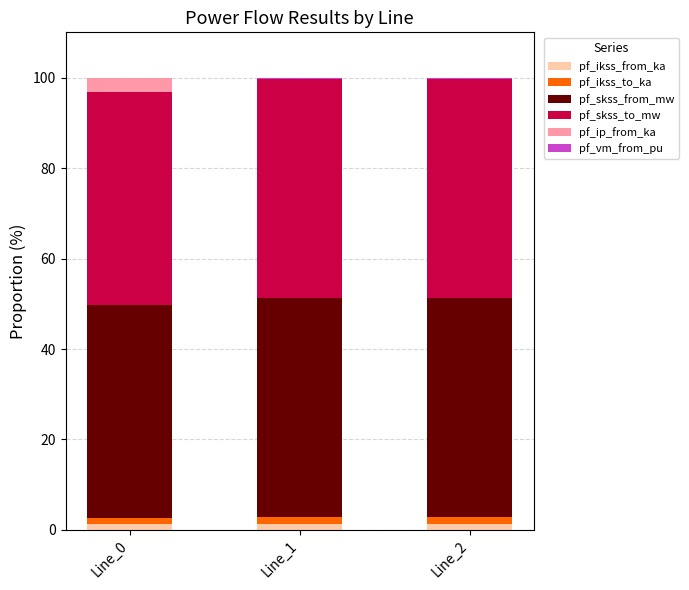

What value does the pf_skss_to_mw series have at Line_2?

48.5